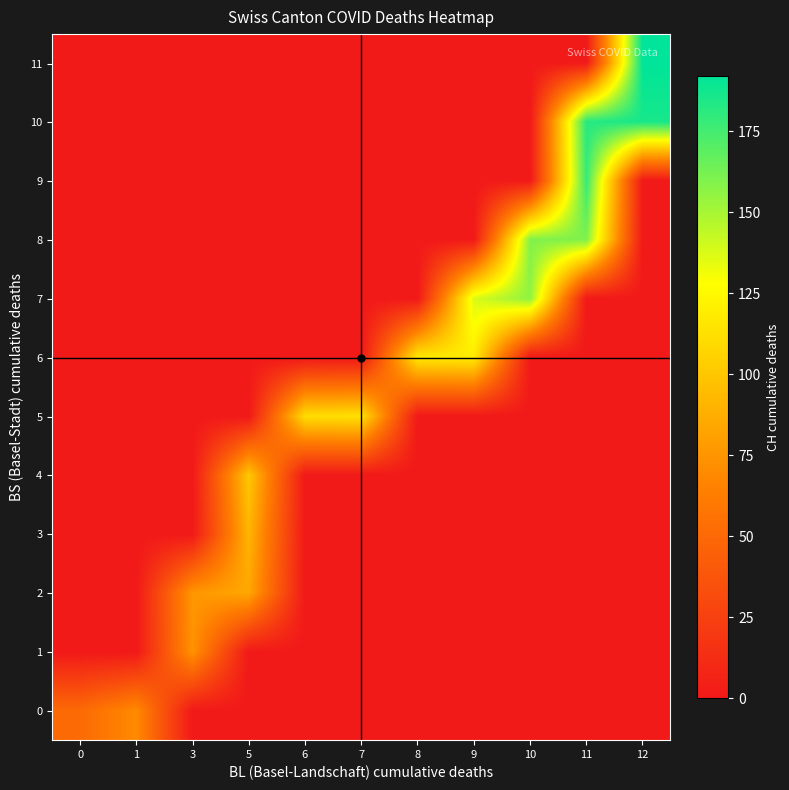

Reading left to right, extract all data points from this chart.

0: 0=51	1=70	3=0	5=0	6=0	7=0	8=0	9=0	10=0	11=0	12=0
1: 0=0	1=0	3=74	5=0	6=0	7=0	8=0	9=0	10=0	11=0	12=0
2: 0=0	1=0	3=76	5=84	6=0	7=0	8=0	9=0	10=0	11=0	12=0
3: 0=0	1=0	3=0	5=91	6=0	7=0	8=0	9=0	10=0	11=0	12=0
4: 0=0	1=0	3=0	5=100	6=0	7=0	8=0	9=0	10=0	11=0	12=0
5: 0=0	1=0	3=0	5=0	6=111	7=113	8=0	9=0	10=0	11=0	12=0
6: 0=0	1=0	3=0	5=0	6=0	7=0	8=117	9=119	10=0	11=0	12=0
7: 0=0	1=0	3=0	5=0	6=0	7=0	8=0	9=137	10=156	11=0	12=0
8: 0=0	1=0	3=0	5=0	6=0	7=0	8=0	9=0	10=159	11=160	12=0
9: 0=0	1=0	3=0	5=0	6=0	7=0	8=0	9=0	10=0	11=178	12=0
10: 0=0	1=0	3=0	5=0	6=0	7=0	8=0	9=0	10=0	11=182	12=186
11: 0=0	1=0	3=0	5=0	6=0	7=0	8=0	9=0	10=0	11=0	12=192